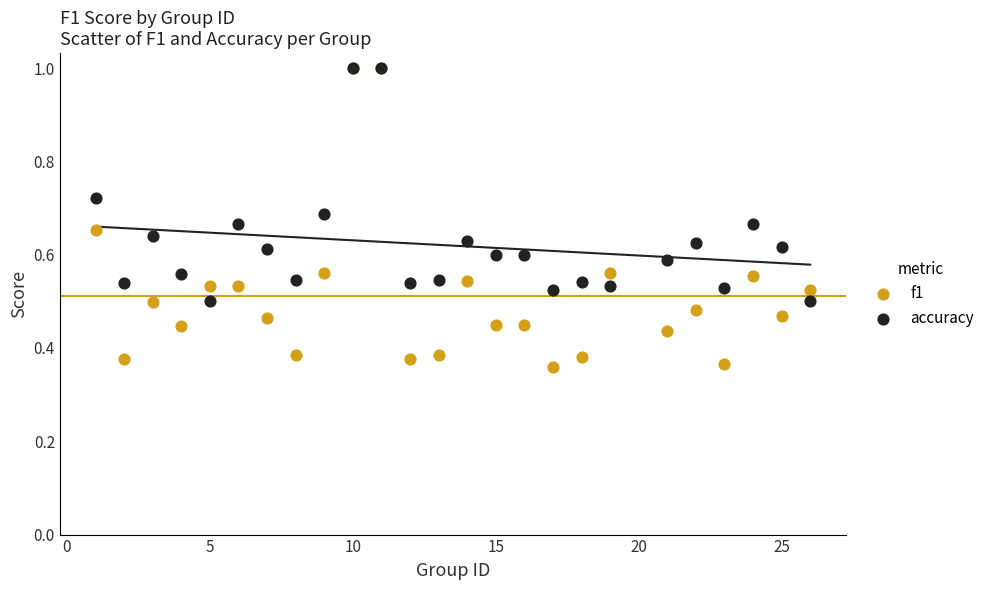

What are all the series names shown in the legend?

f1, accuracy